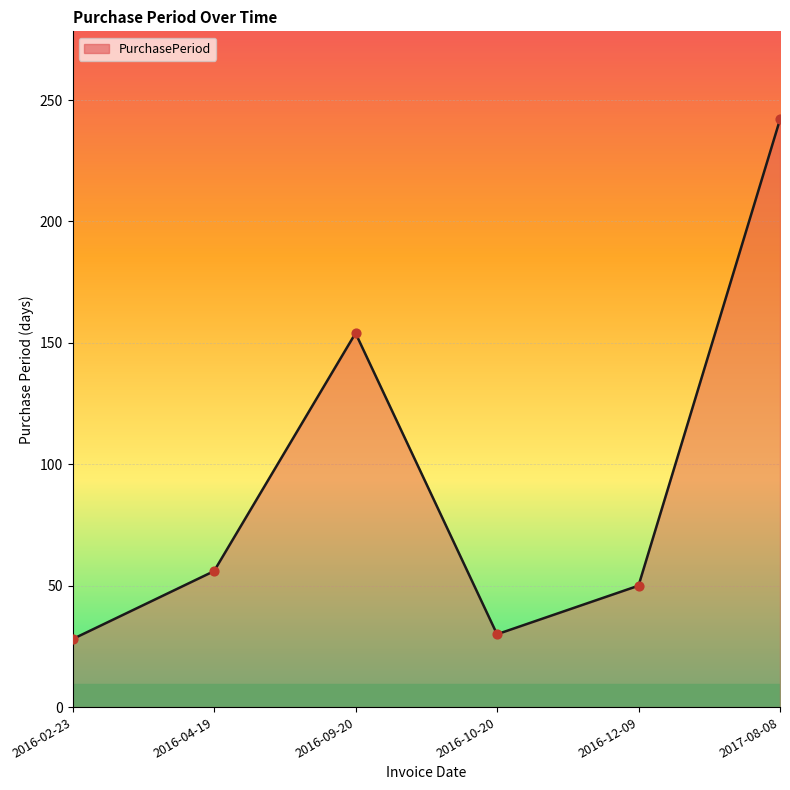

Which has a higher value, 2016-02-23 or 2016-09-20?

2016-09-20